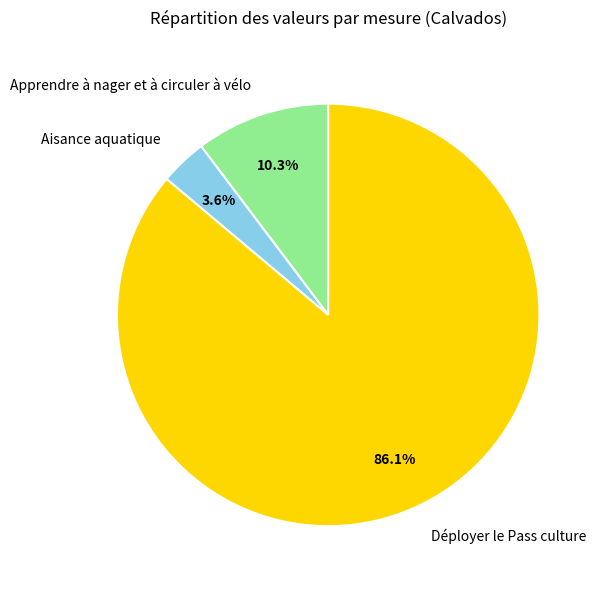

What is the smallest slice in the pie chart?

Aisance aquatique